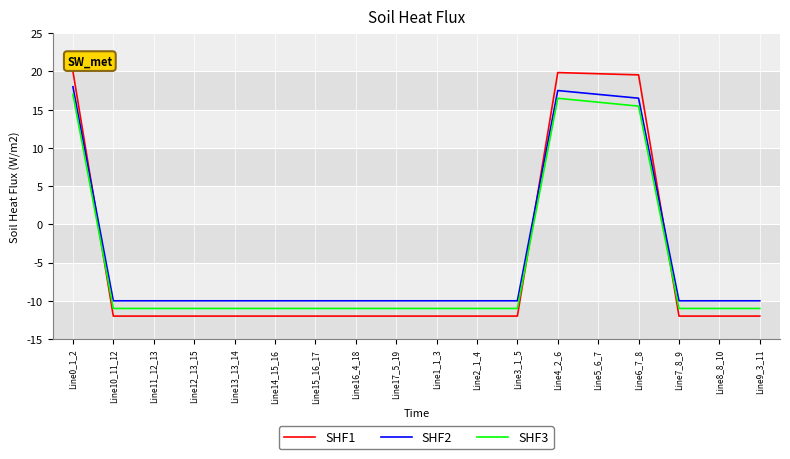

What is the maximum value shown in the chart?

20.0